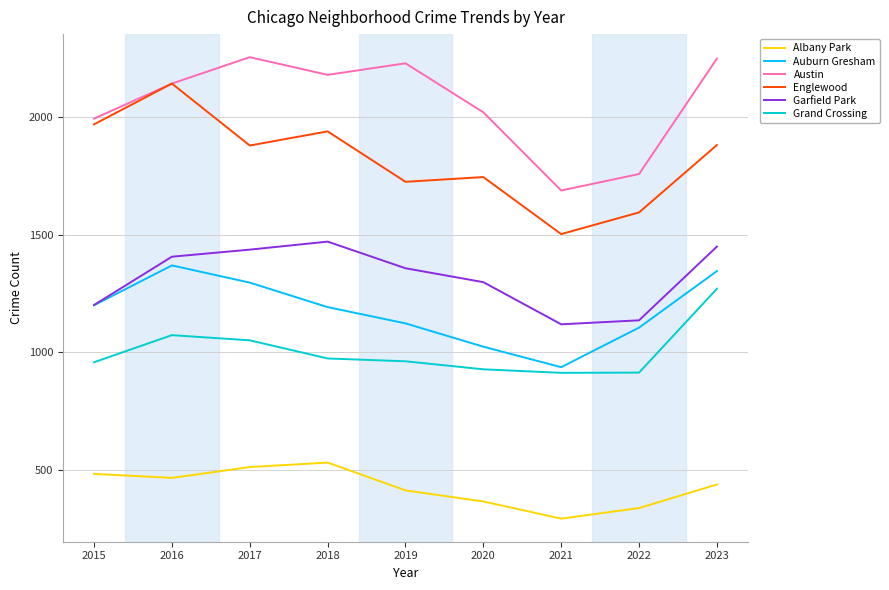

Does the chart have visible grid lines?

Yes